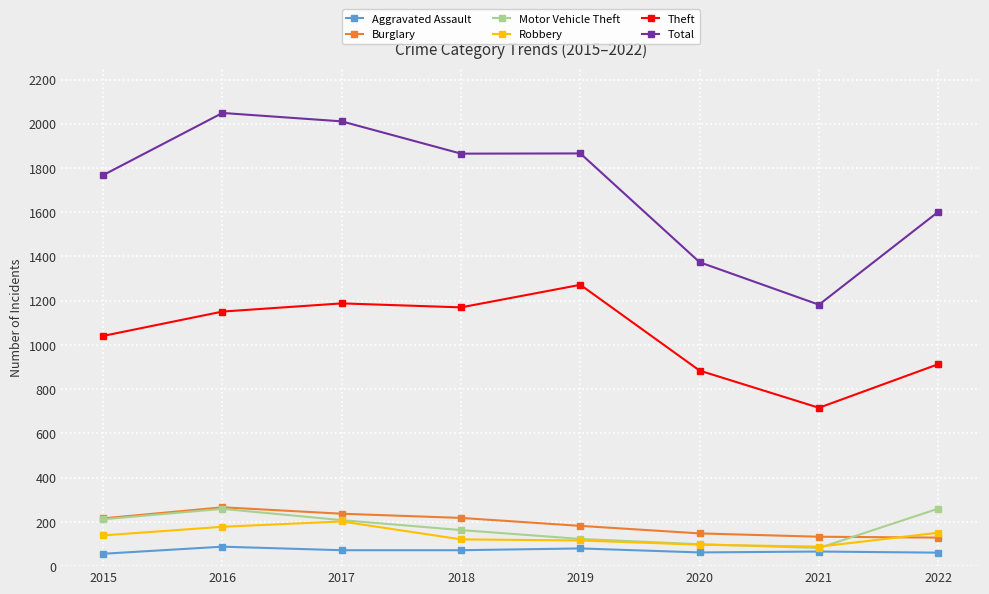

True or false: Total has more than 2 interior local peaks.

False